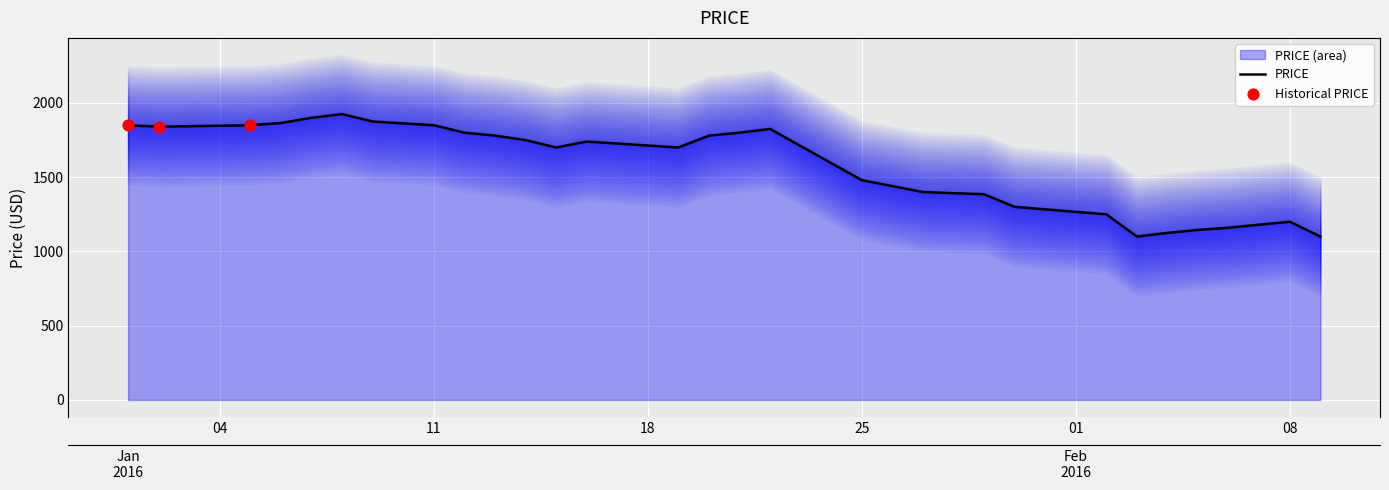

What is the change in value from 2016-01-02 to 2016-01-27?

-440